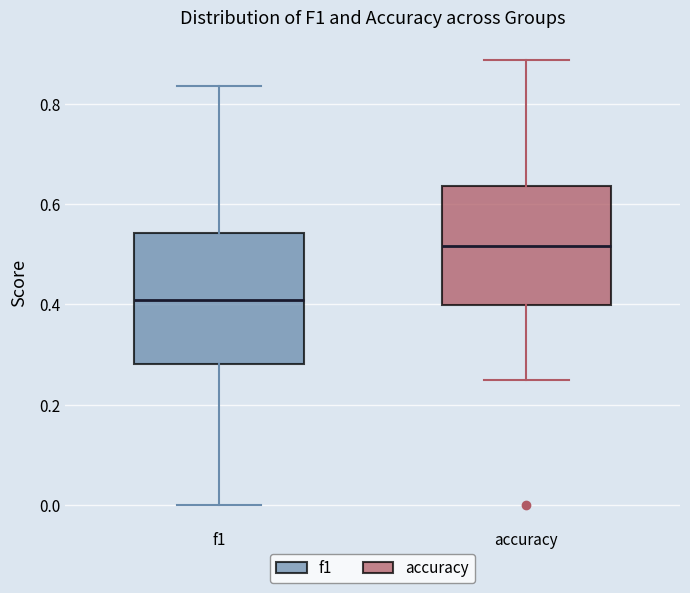

Which box is the tallest, from its lower edge to its upper edge?

f1